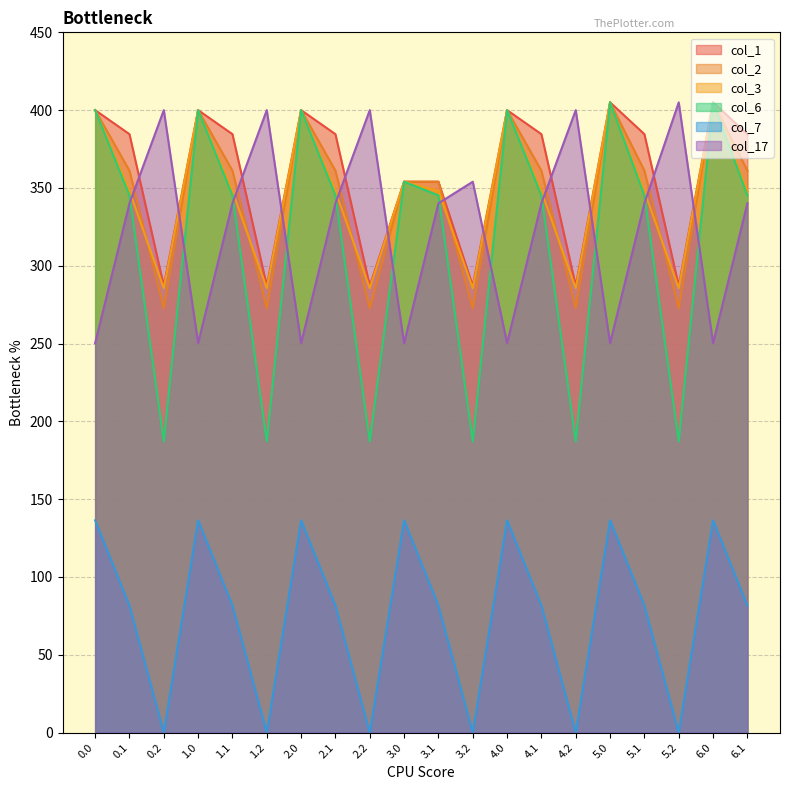

At 0.0, list the series in order from largest to smallest.

col_1, col_2, col_3, col_6, col_17, col_7